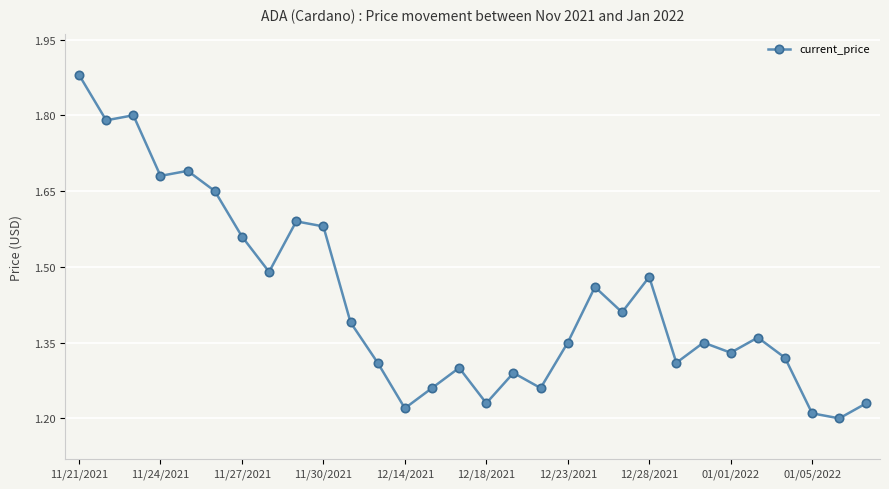

What is the difference between the maximum and second lowest values?

0.7